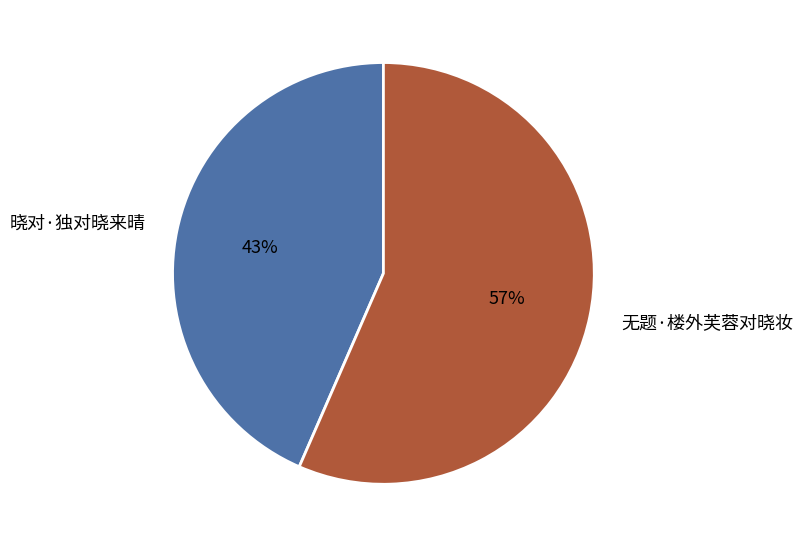

Is the sum of 晓对·独对晓来晴 and 无题·楼外芙蓉对晓妆 greater than half?

Yes